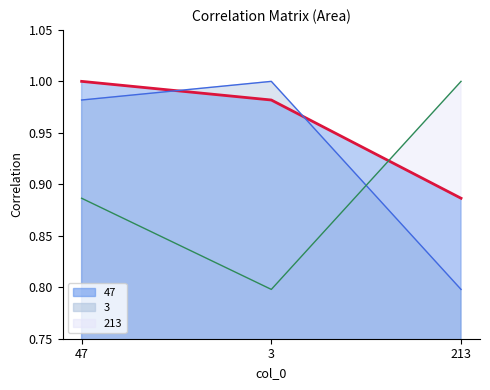

Reading left to right, transcribe all the data shown in this chart.

47: 47=1.0	3=1.0	213=0.9
3: 47=1.0	3=1.0	213=0.8
213: 47=0.9	3=0.8	213=1.0